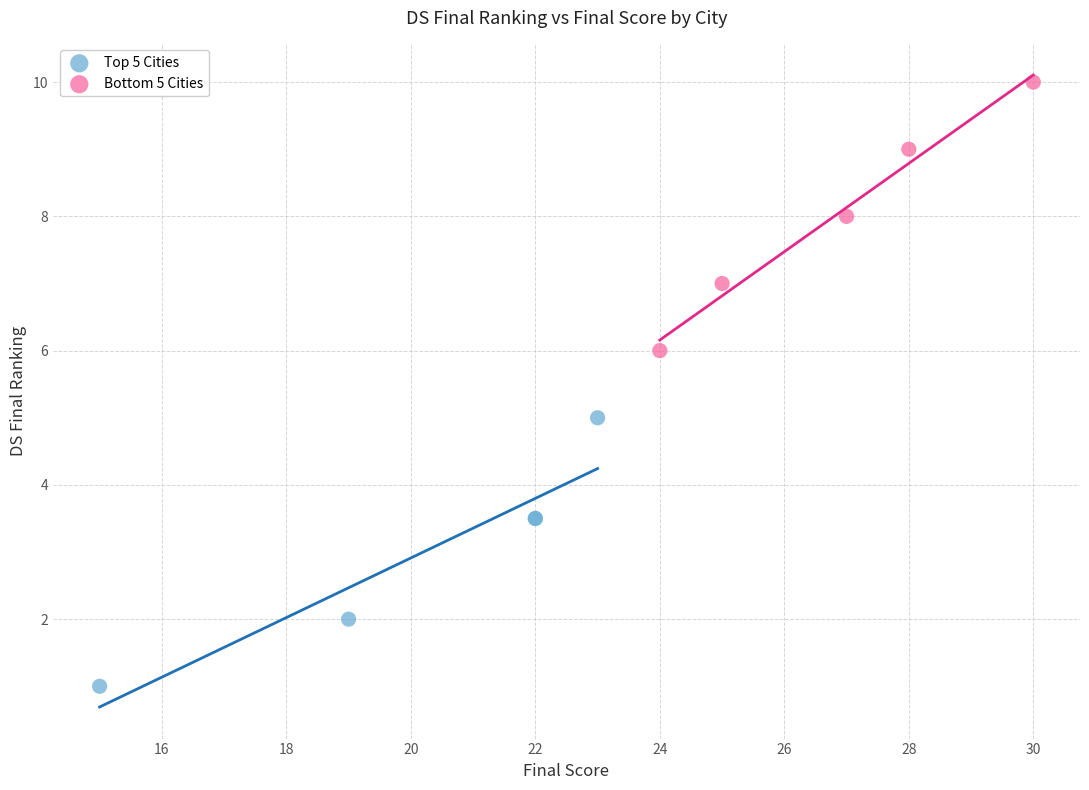

Which series reaches the maximum Y coordinate?

Bottom 5 Cities